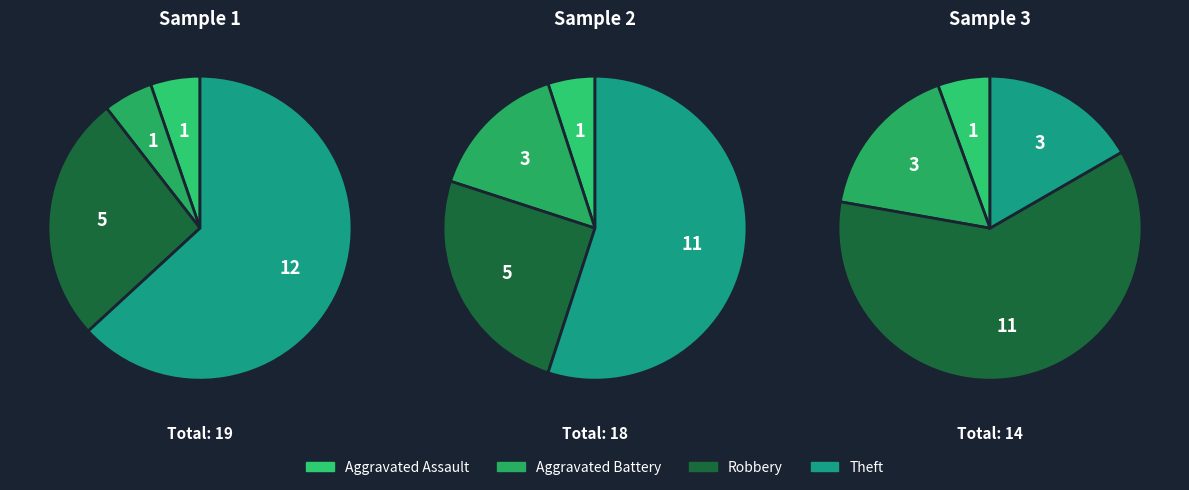

Rank the series by their maximum value, from lowest to highest.

Aggravated Assault, Aggravated Battery, Robbery, Theft